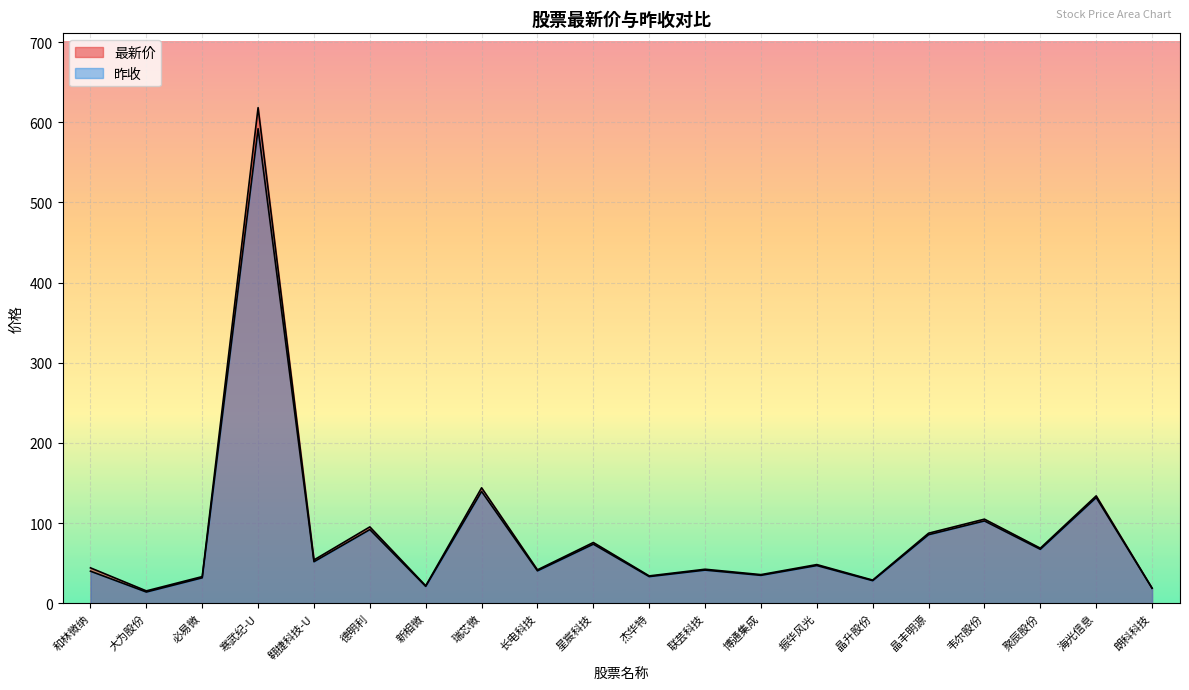

What is the maximum value shown in the chart?

618.2